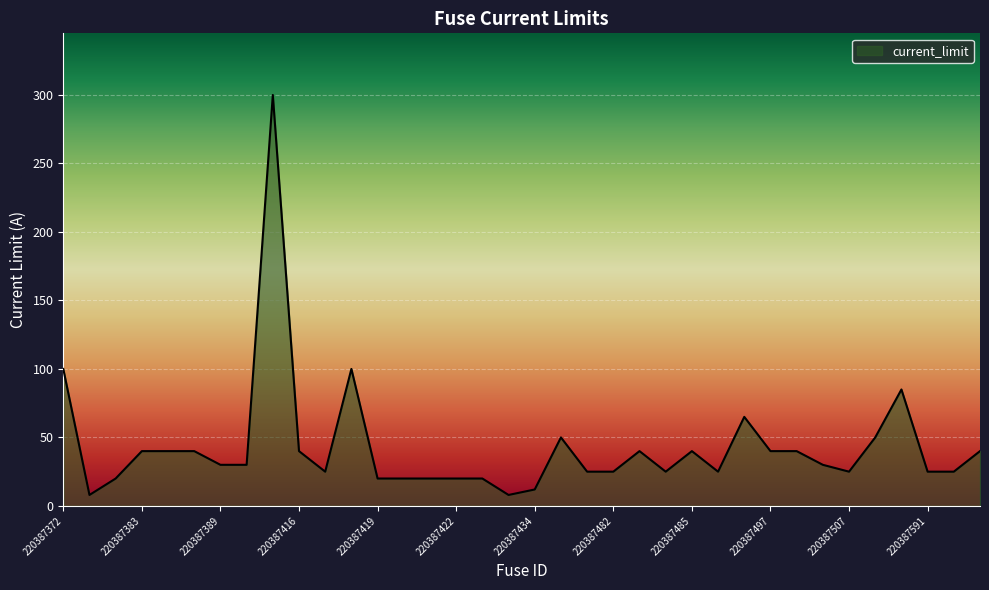

How many values are below 30?

17